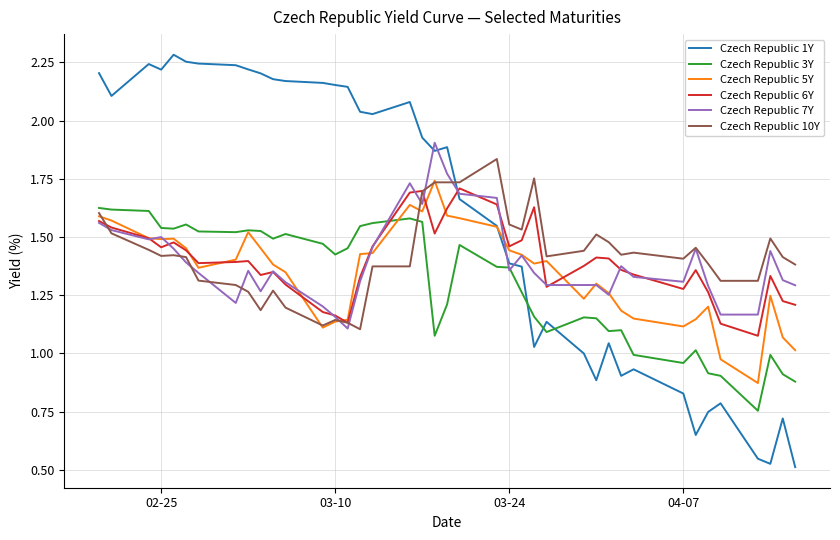

True or false: Czech Republic 1Y has more than 1 interior local peaks.

True